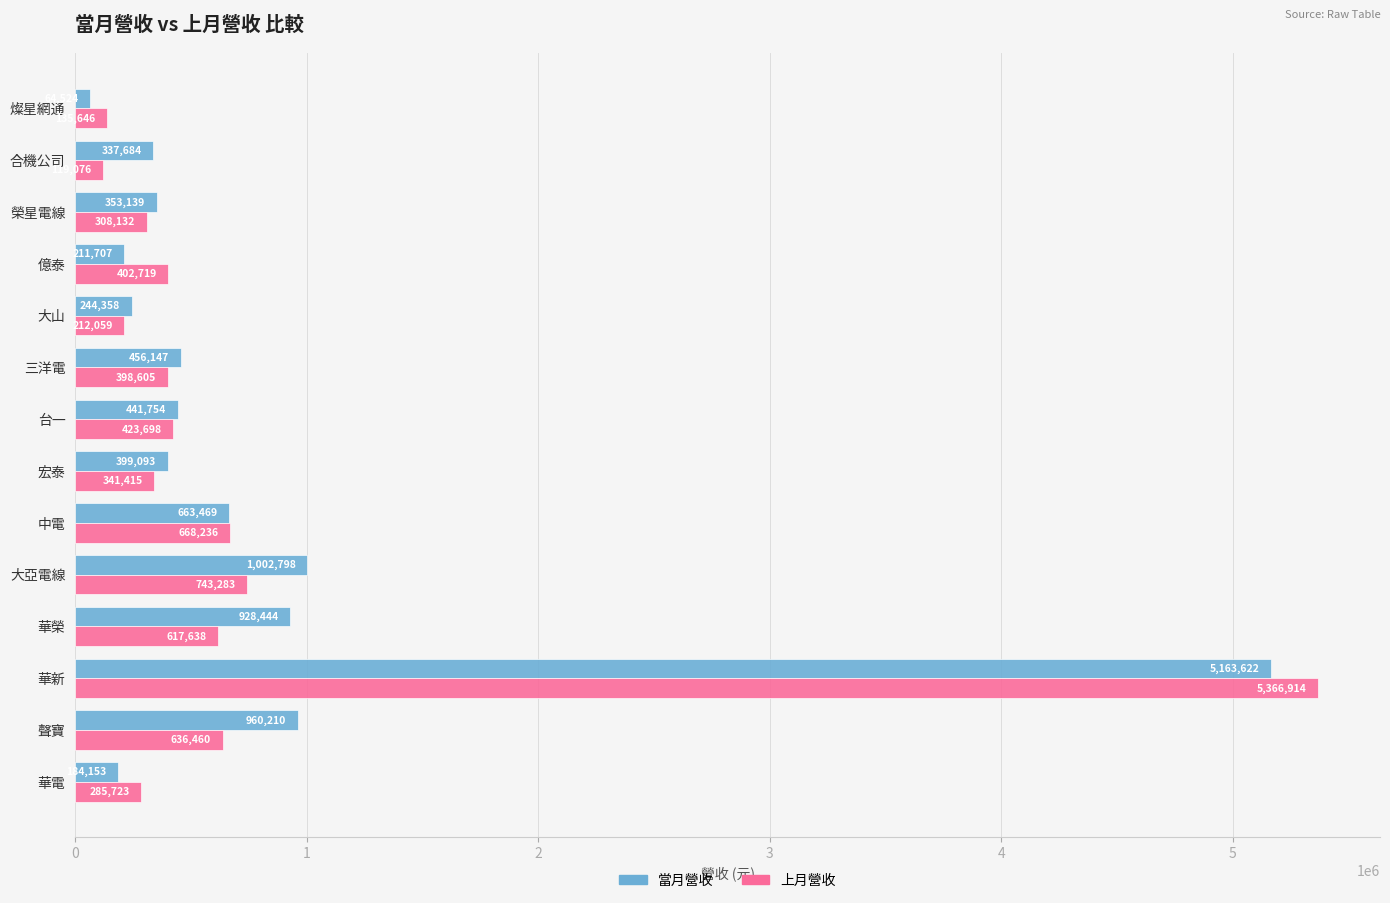

Which series changed the most between 聲寶 and 中電?

當月營收